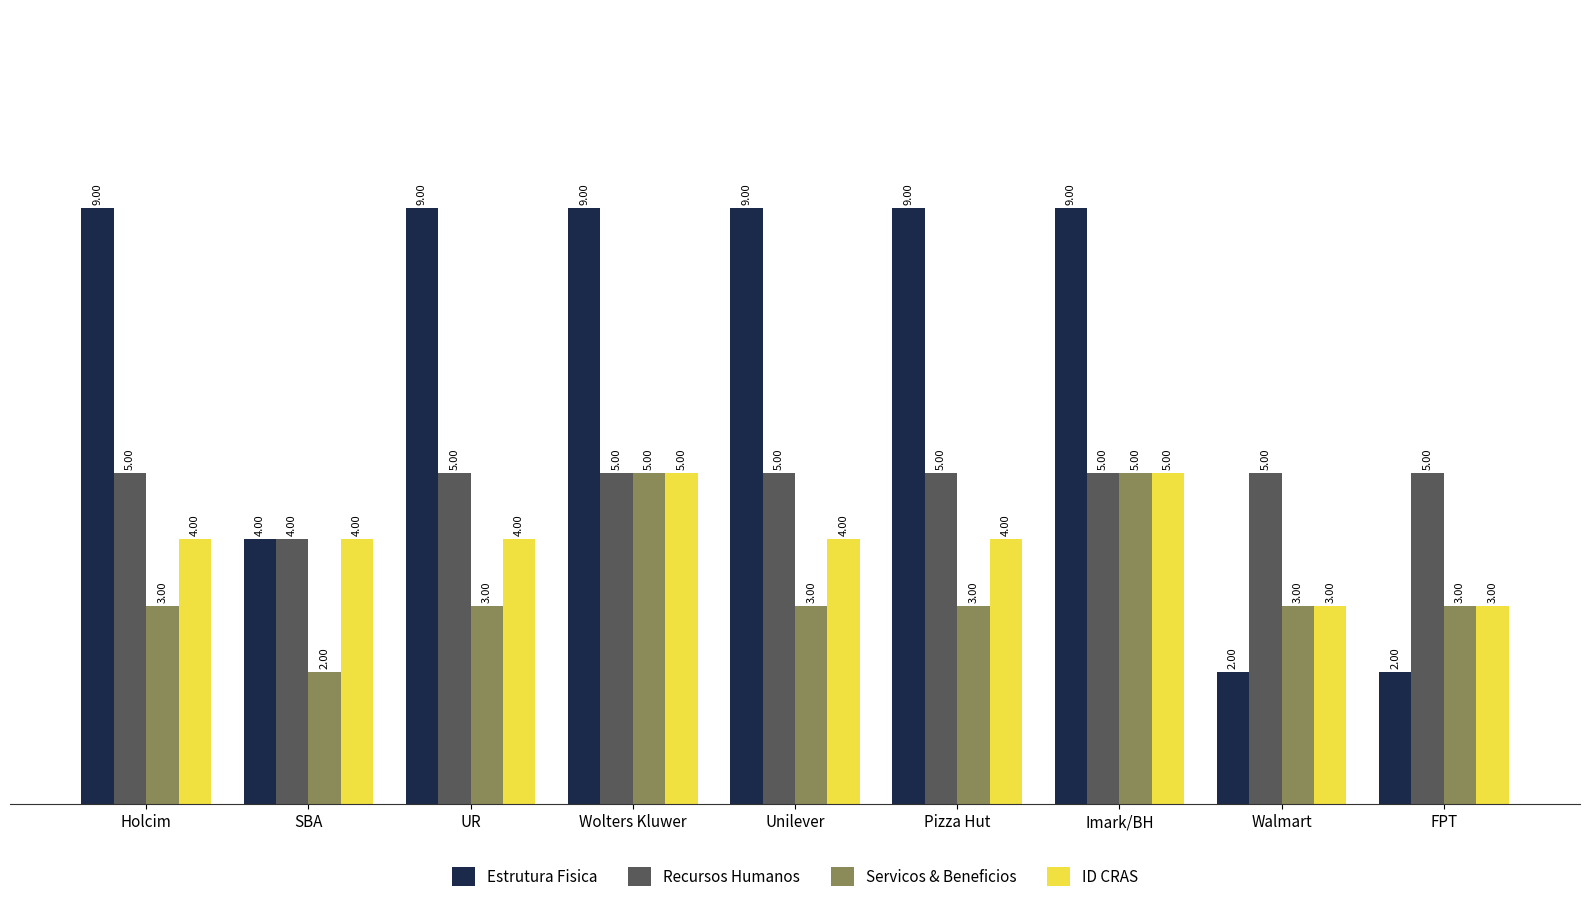

Is the value of Estrutura Fisica at Wolters Kluwer greater than the value of Servicos & Beneficios at Unilever?

Yes